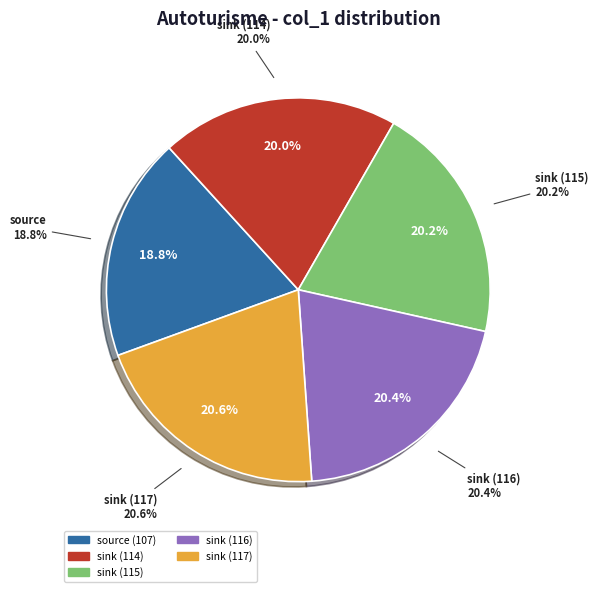

Combined, what portion of the pie is source (107) and sink (115)?

39.0%